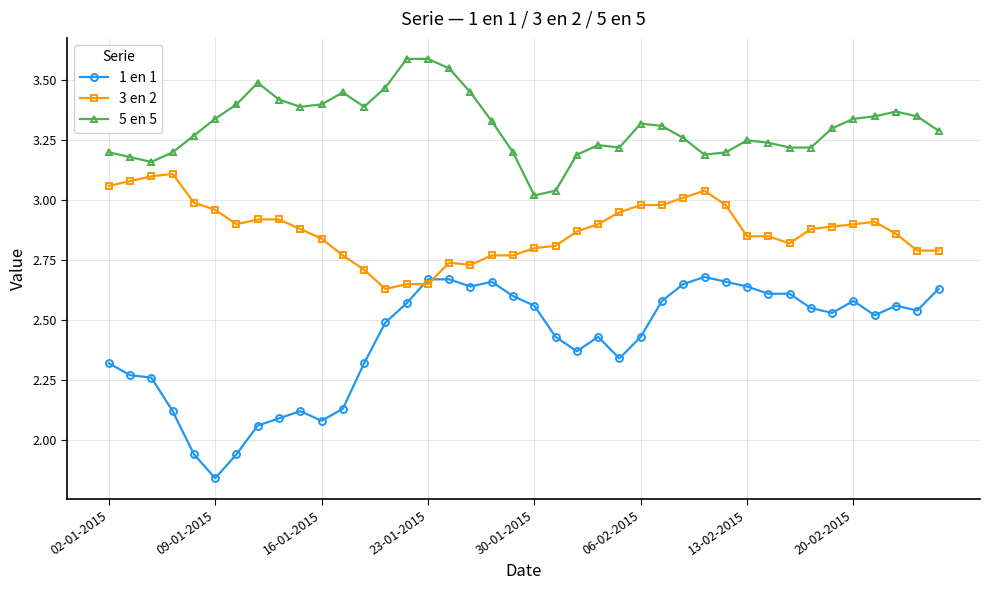

True or false: 1 en 1 and 5 en 5 intersect in this chart.

False